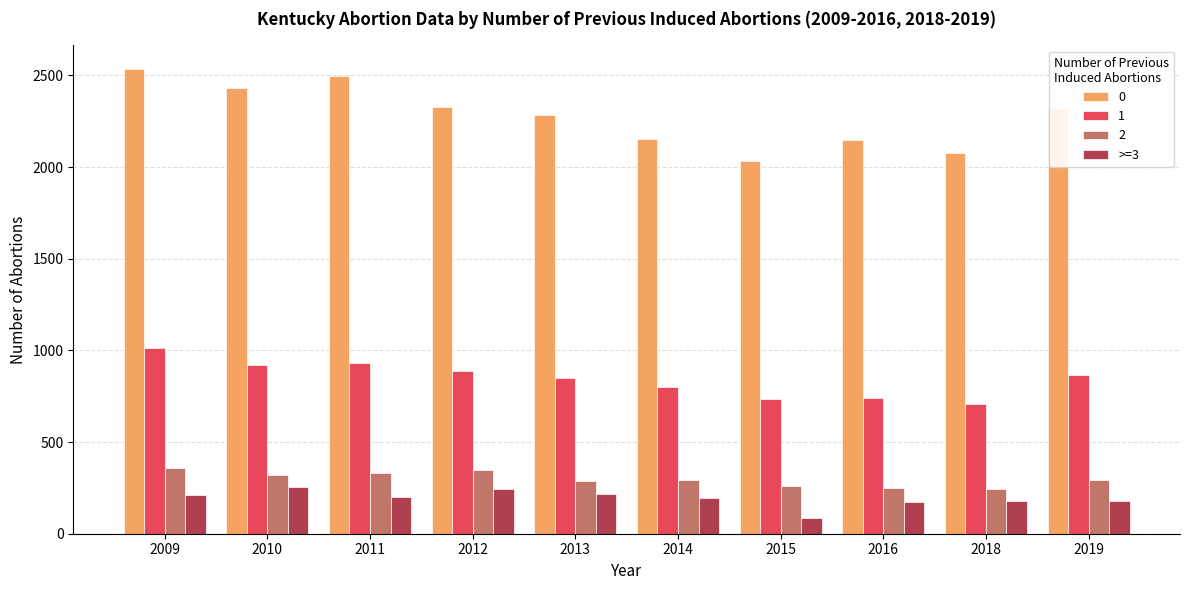

At how many categories does at least one series exceed 1981?

10